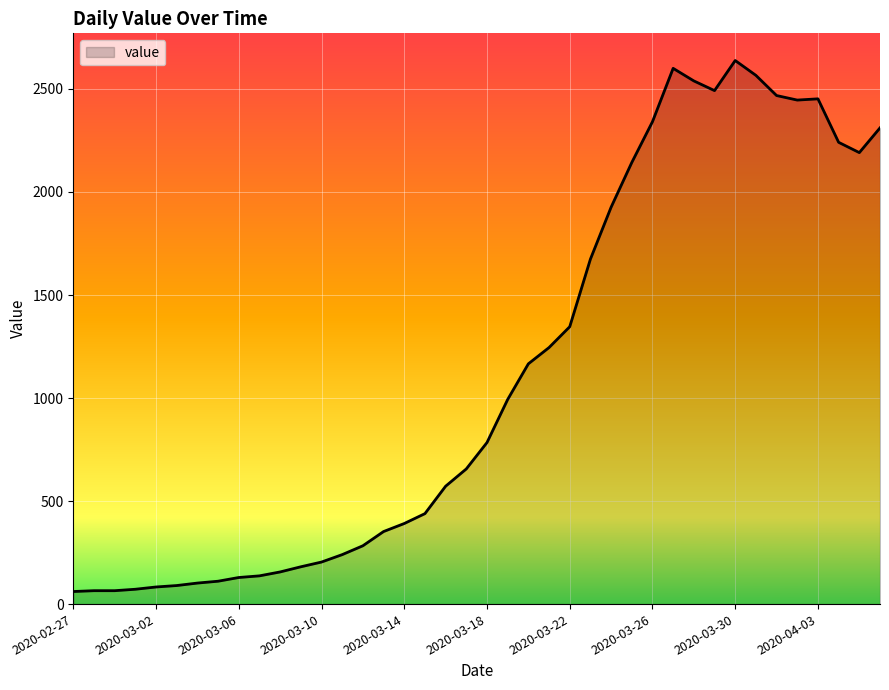

What is the greatest value displayed?

2638